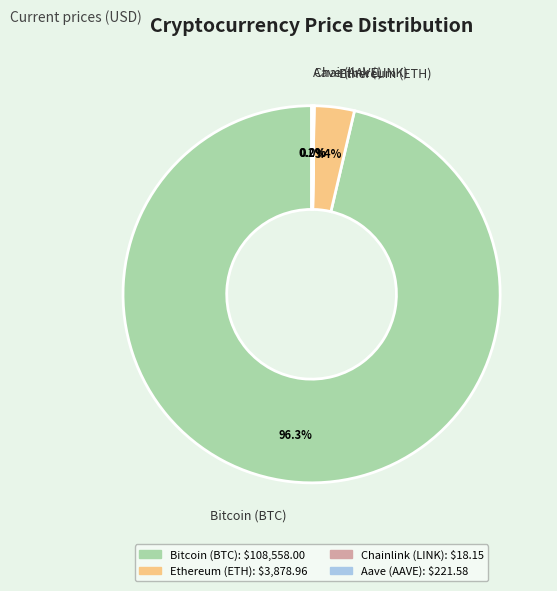

What is the total percentage of Ethereum (ETH) and Bitcoin (BTC)?

99.8%